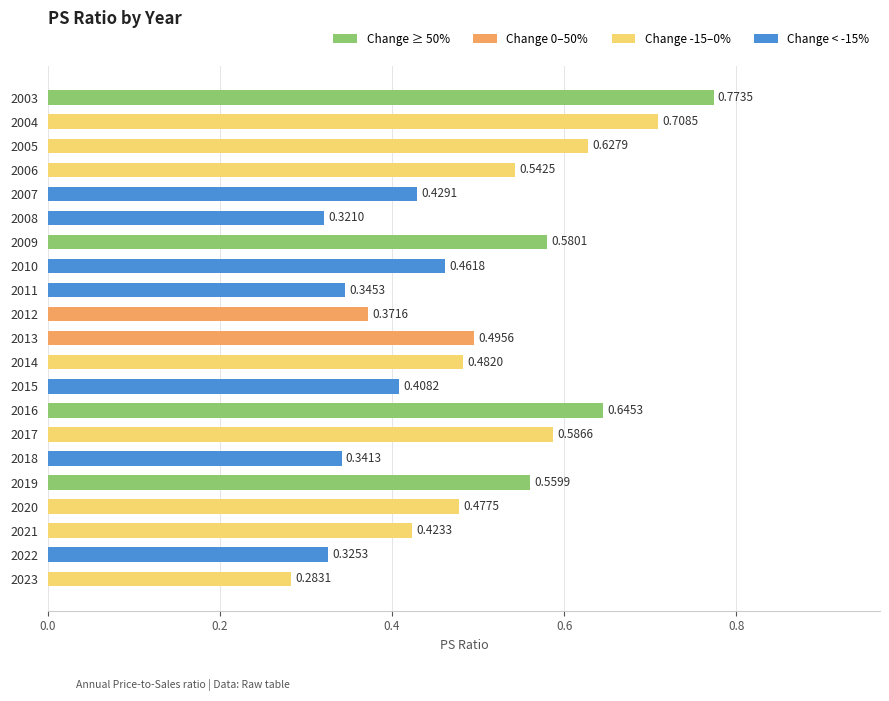

Which has a higher value, 2022 or 2010?

2010